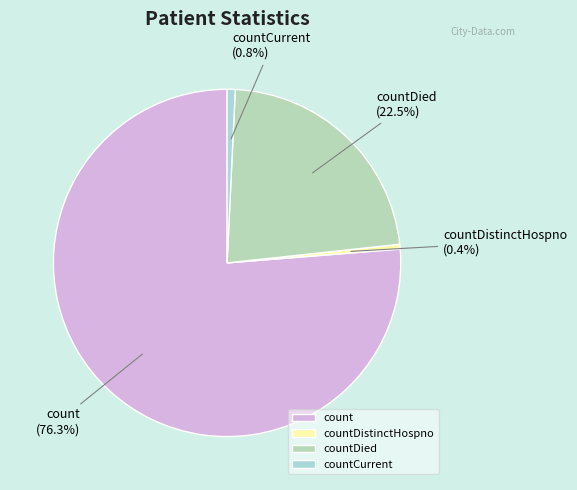

Between countCurrent and count, which is larger?

count